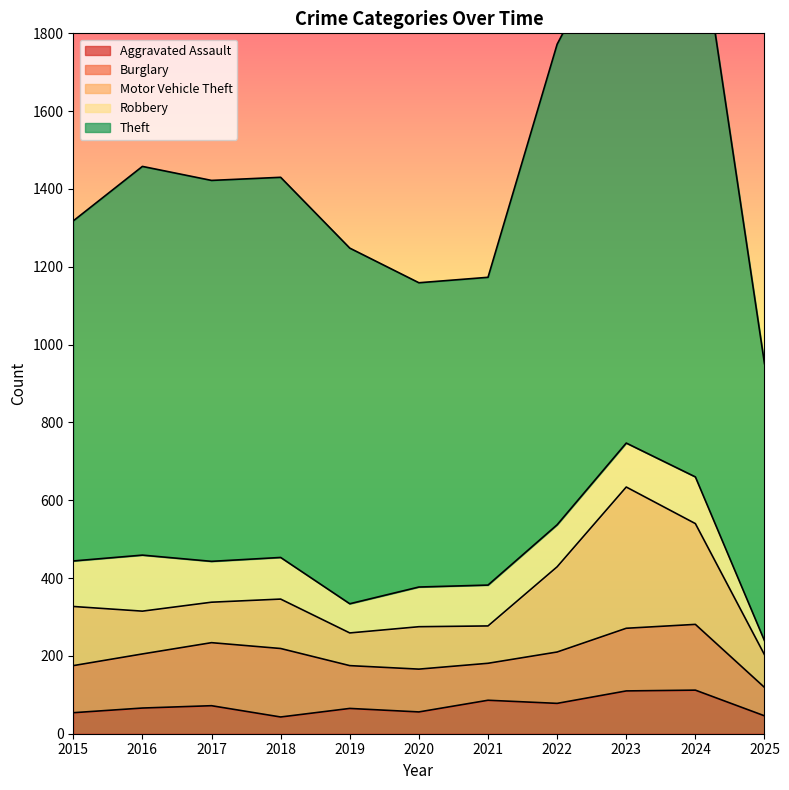

Which series has the largest total across all categories?

Theft